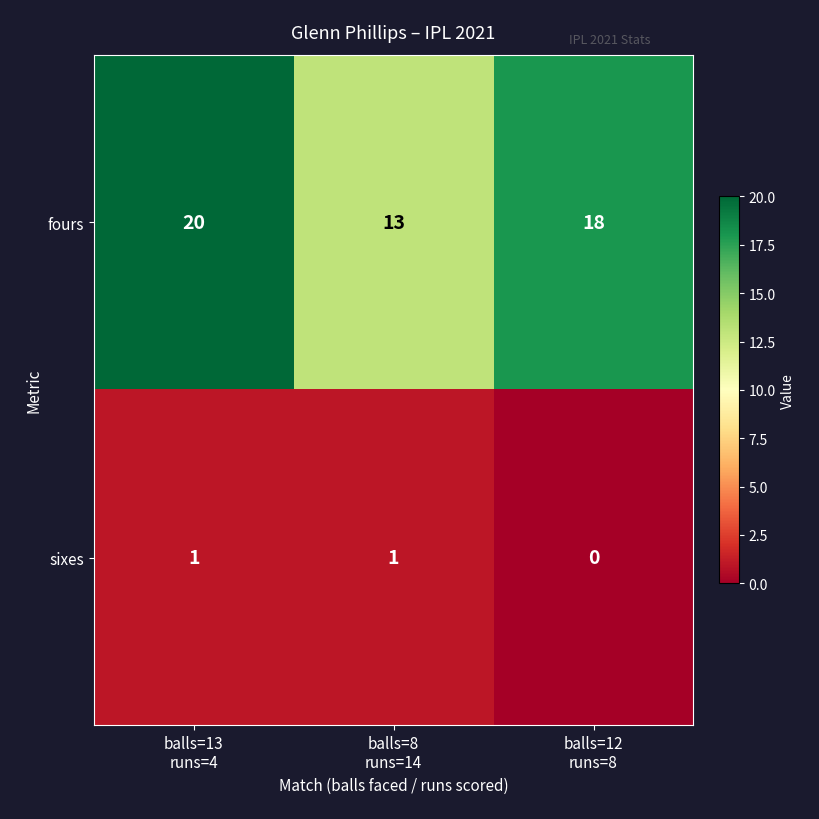

How many sixes values are between 0 and 1?

3